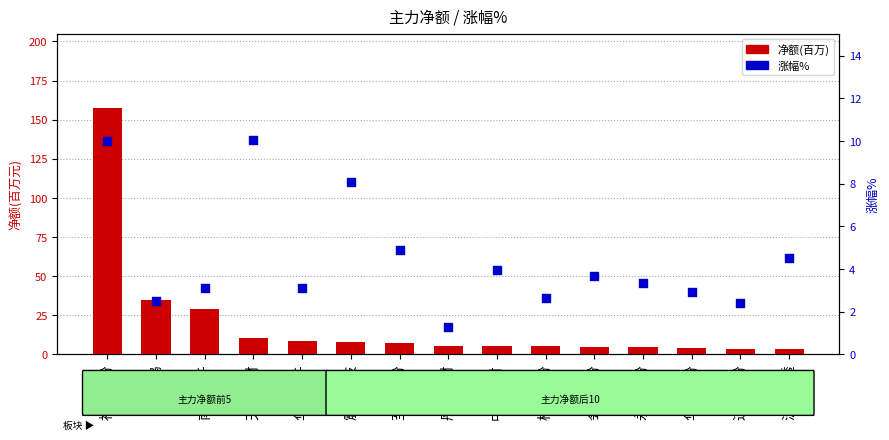

Is the value of 涨幅% at 桐昆股份 greater than the value of 净额(百万) at 会通股份?

No